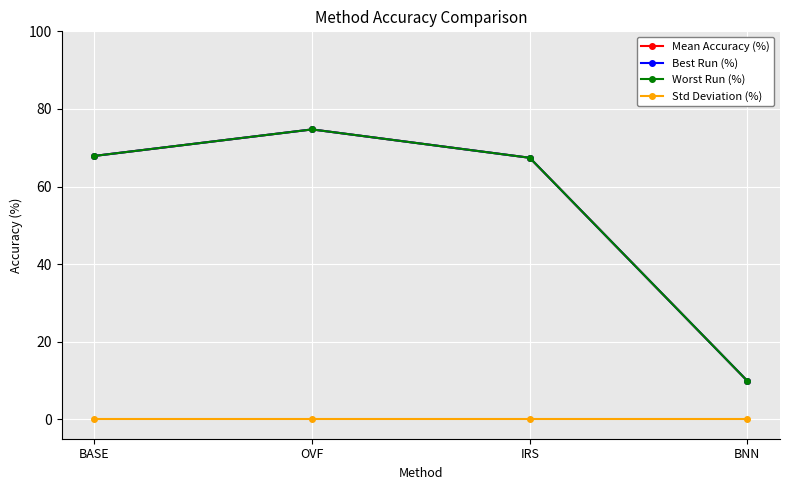

At which category is the sum across all series the highest?

OVF